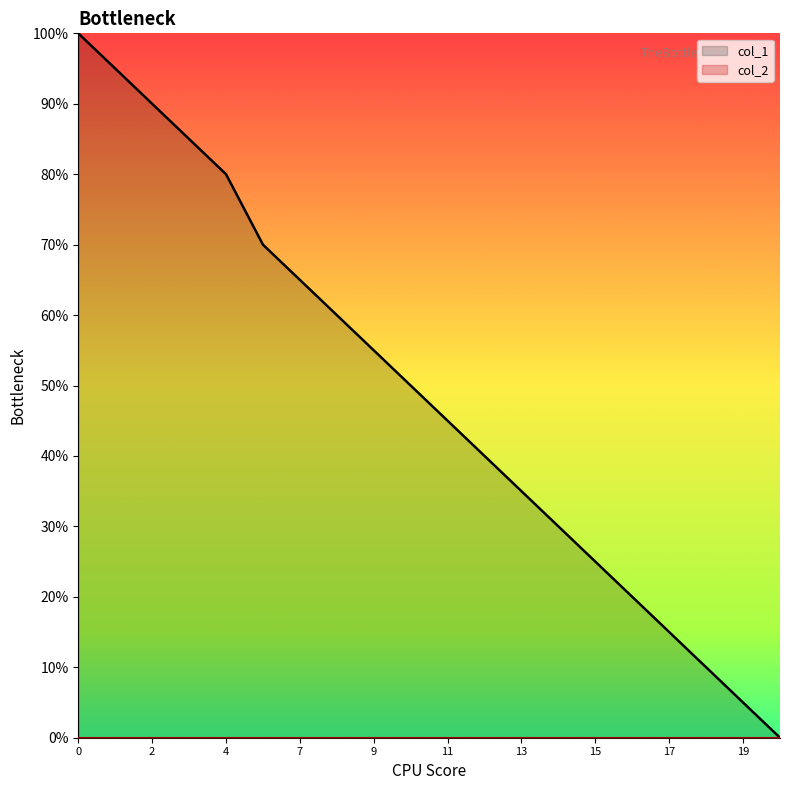

True or false: there are more than 1 points higher than both neighbors.

False